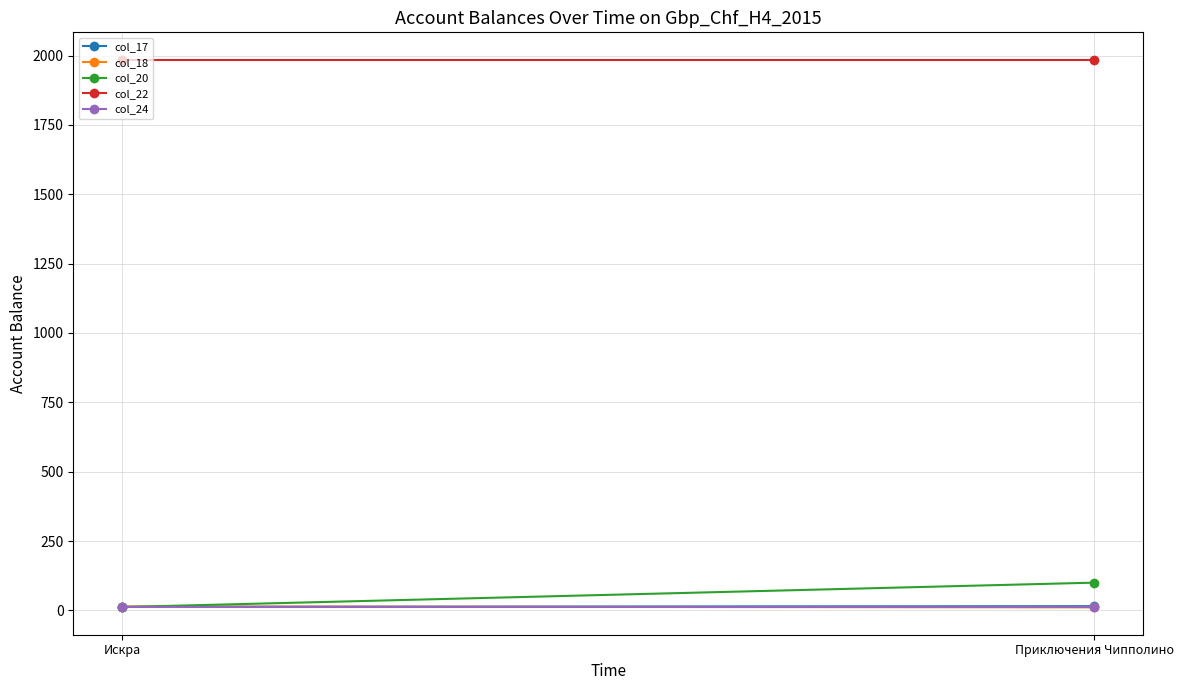

What position from the right is Приключения Чипполино?

1